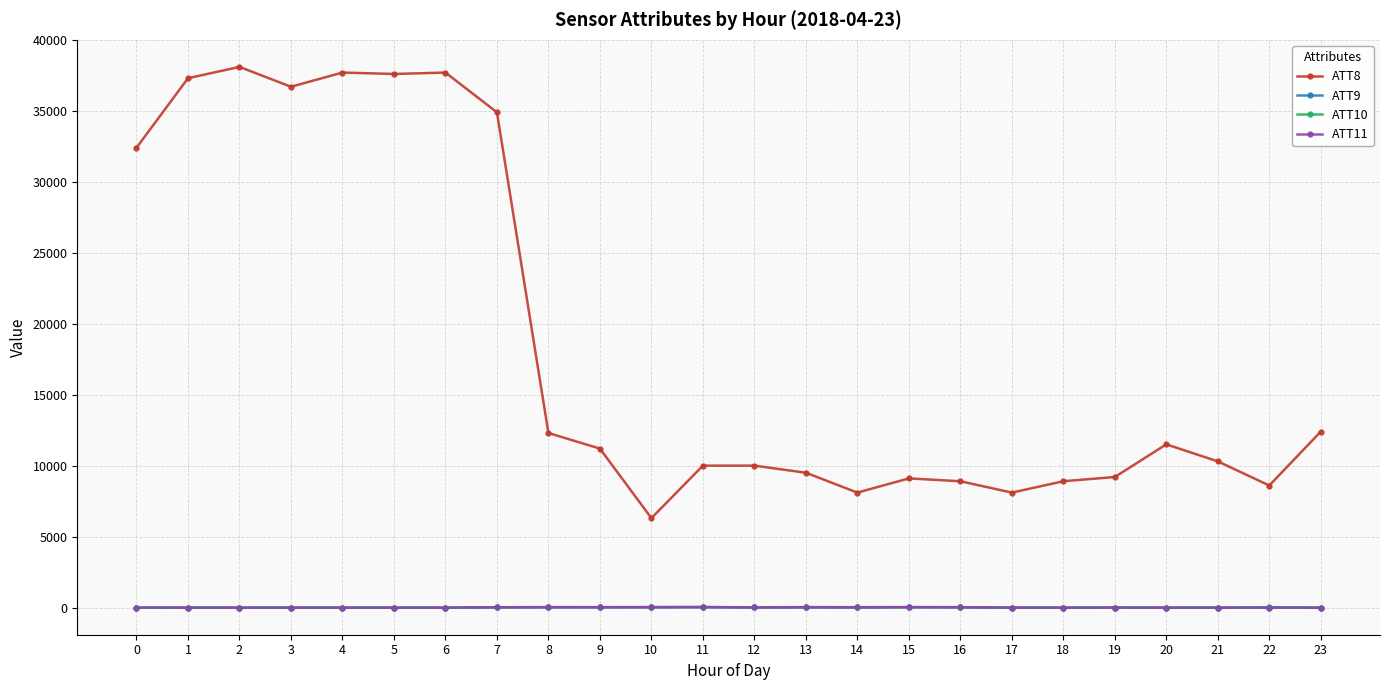

What is the value of the ATT10 point at the 19th from the left?

-10.0